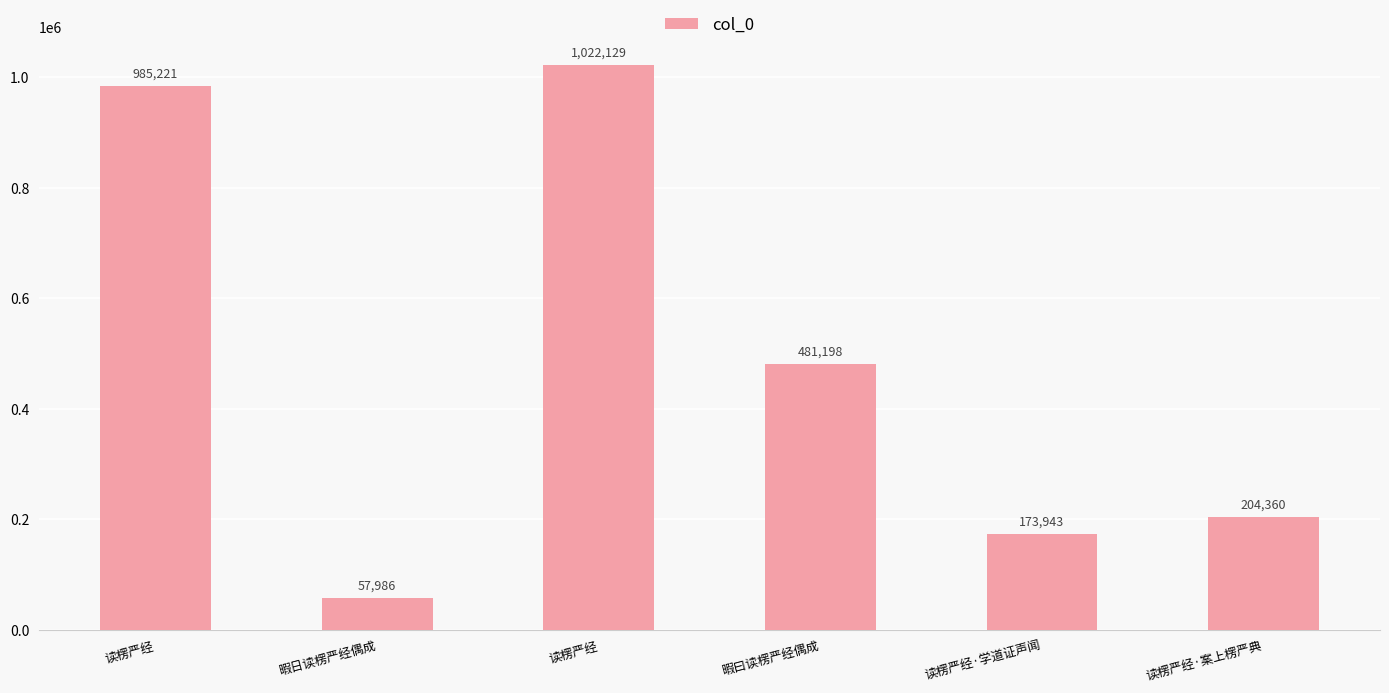

How many distinct data groups are displayed?

1